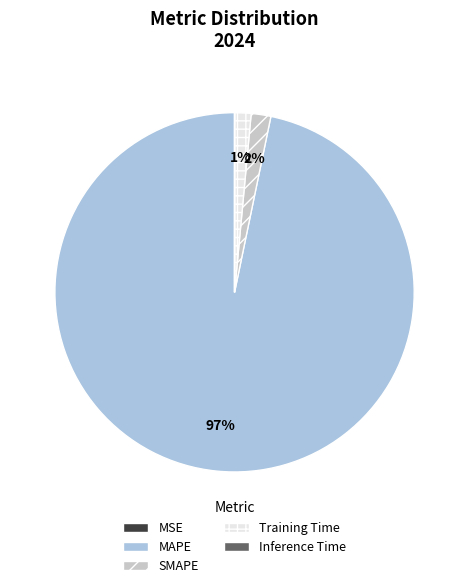

To the nearest percent, what percentage of the pie is SMAPE?

2%